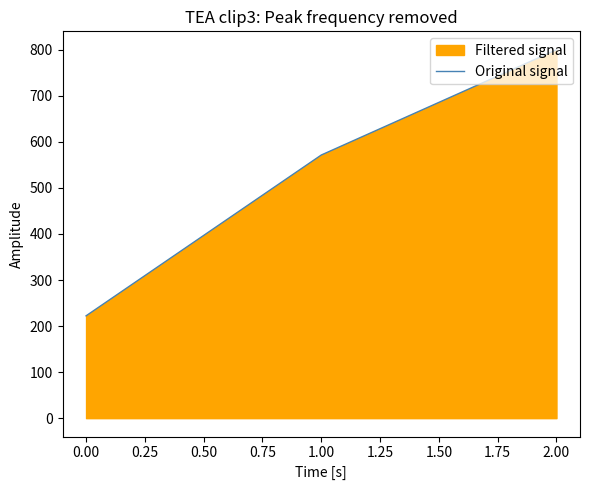

Approximately how many times larger is the value at 2.00 compared to 0.00?

3.6